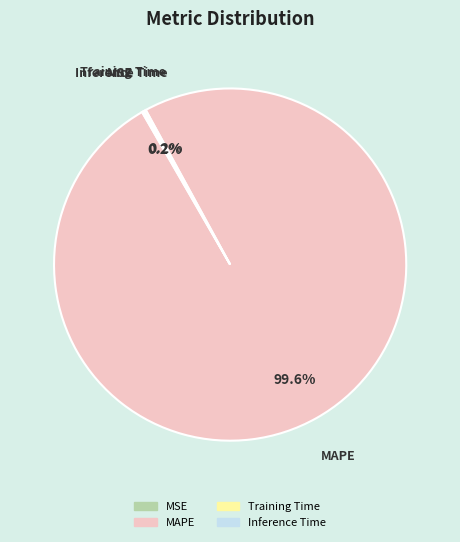

Is there a majority slice in this chart?

Yes